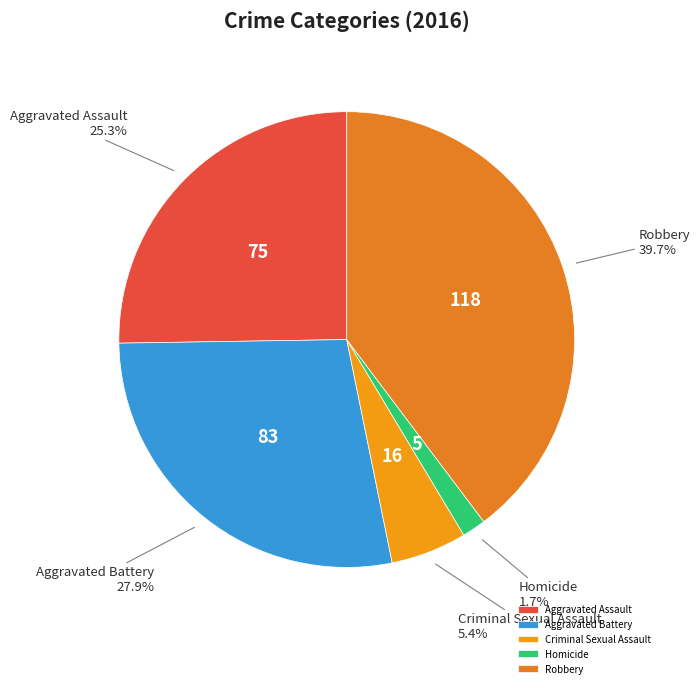

To the nearest percent, what percentage of the pie is Robbery?

40%